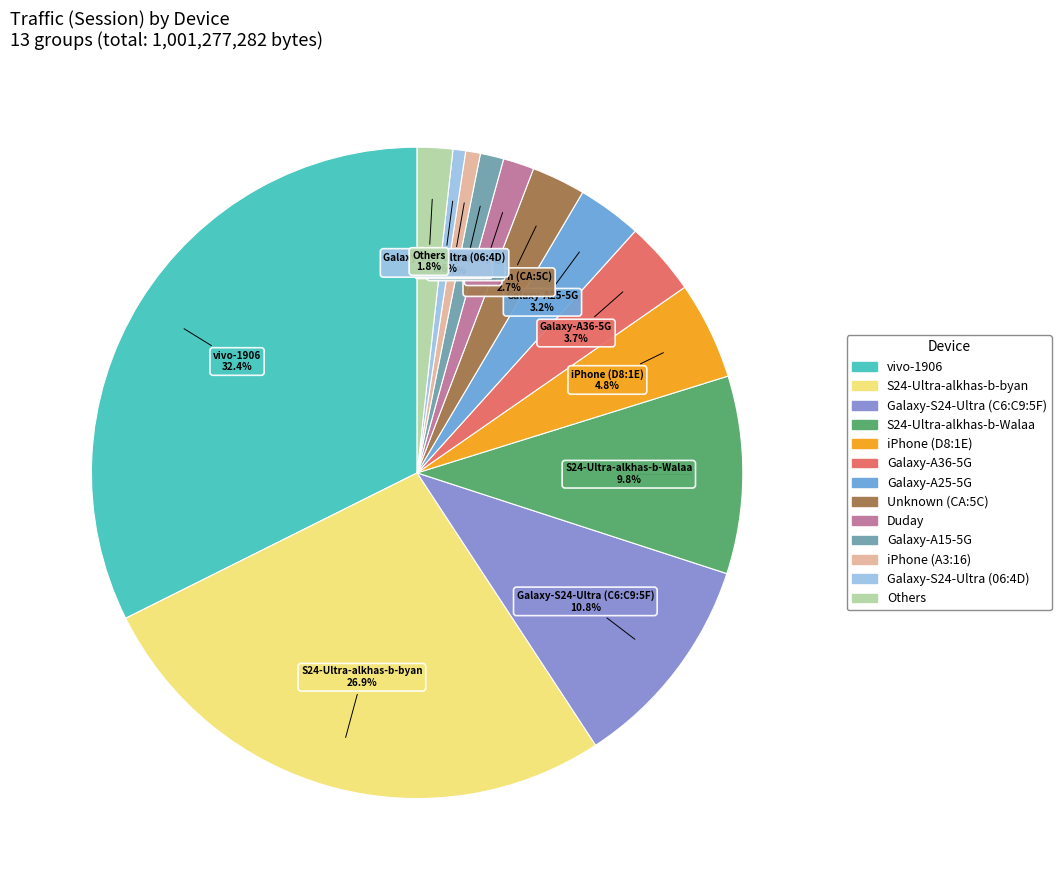

Count the number of slices in the pie.

13